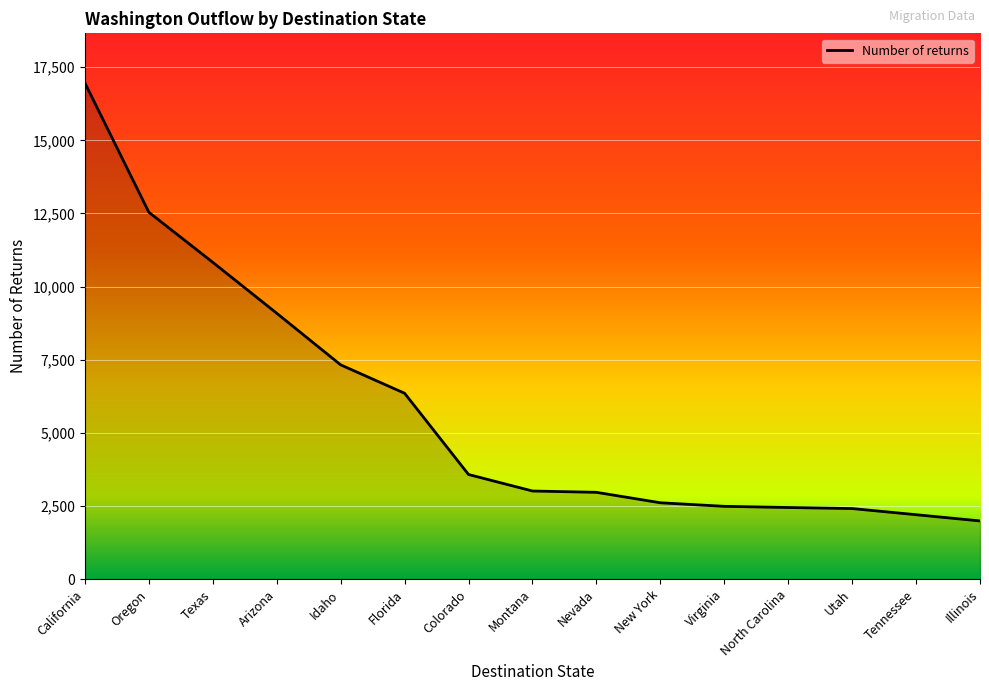

Which category has the lowest value across all series?

Illinois